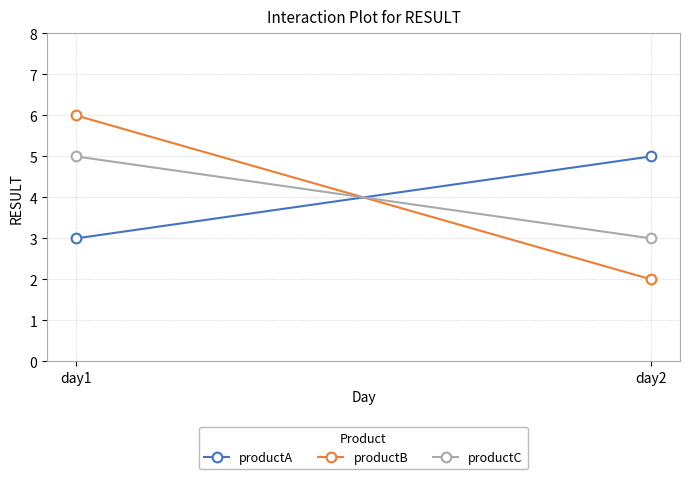

Which series has the largest range (max minus min)?

productB